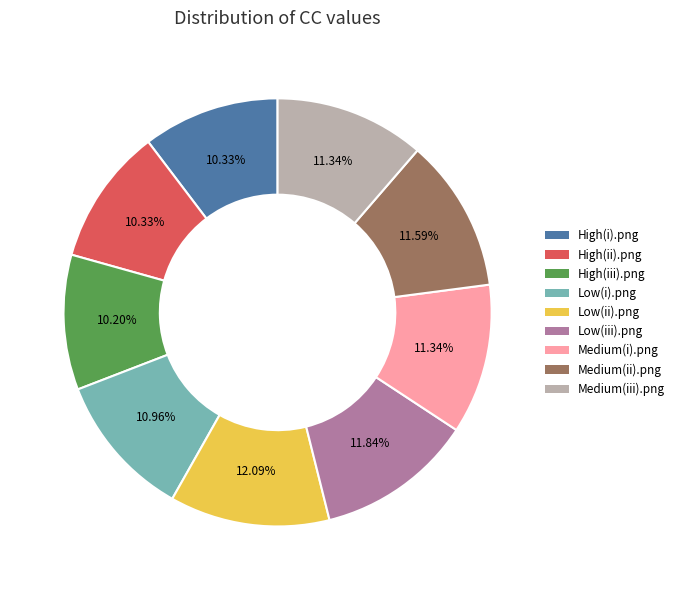

How much of the chart is everything except Low(ii).png?

87.9%